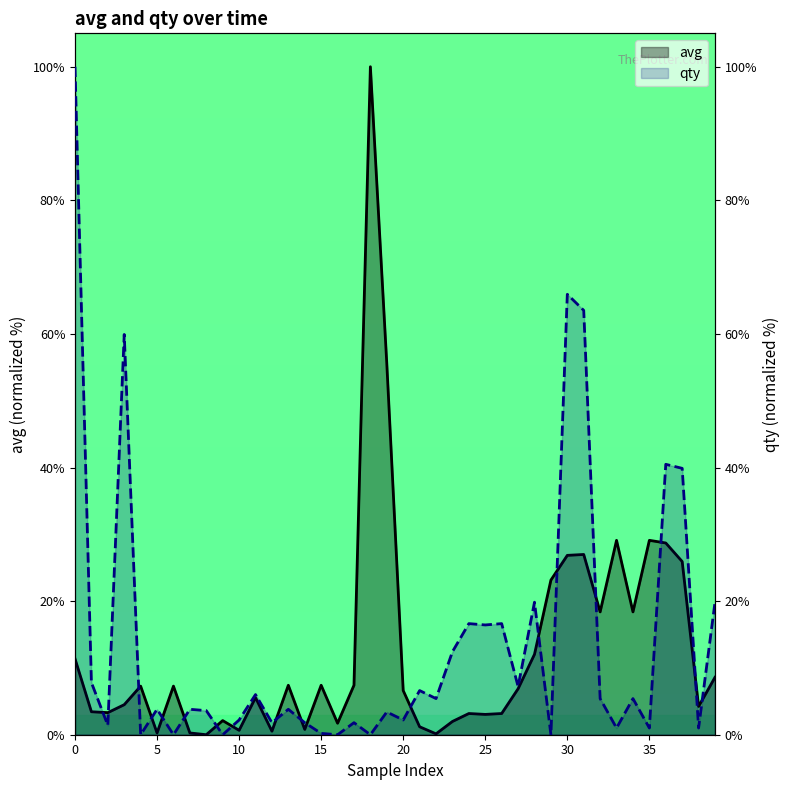

How many lines are shown in the chart?

2